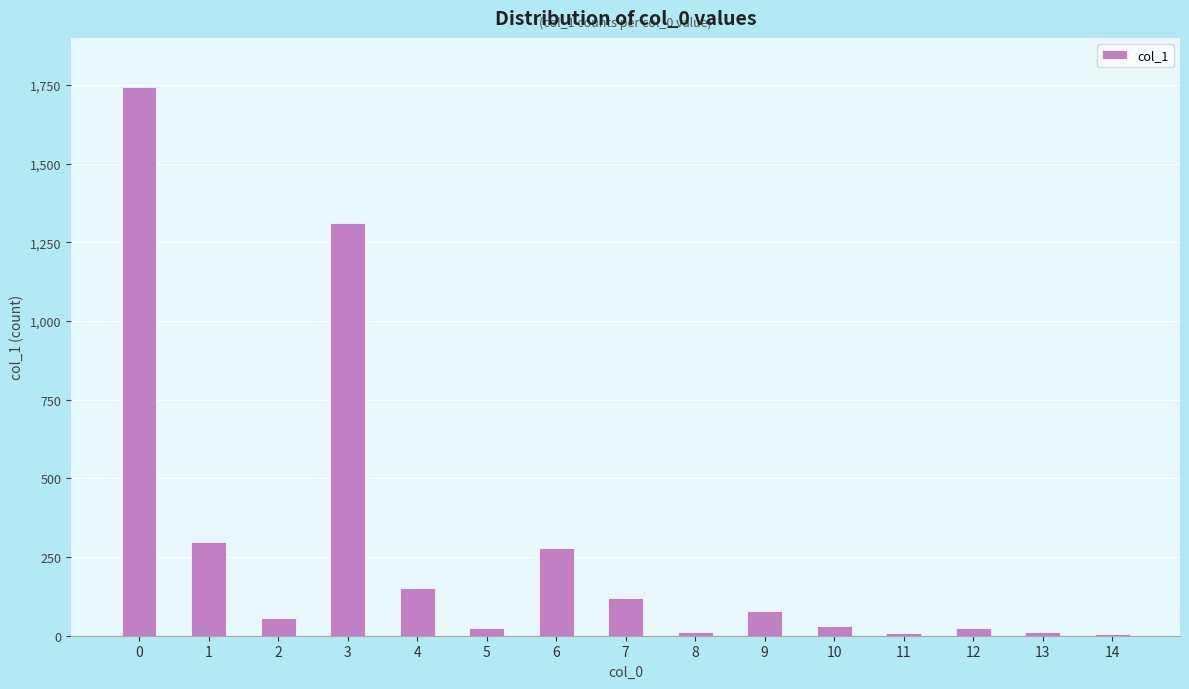

Between 7 and 2, which is larger?

7